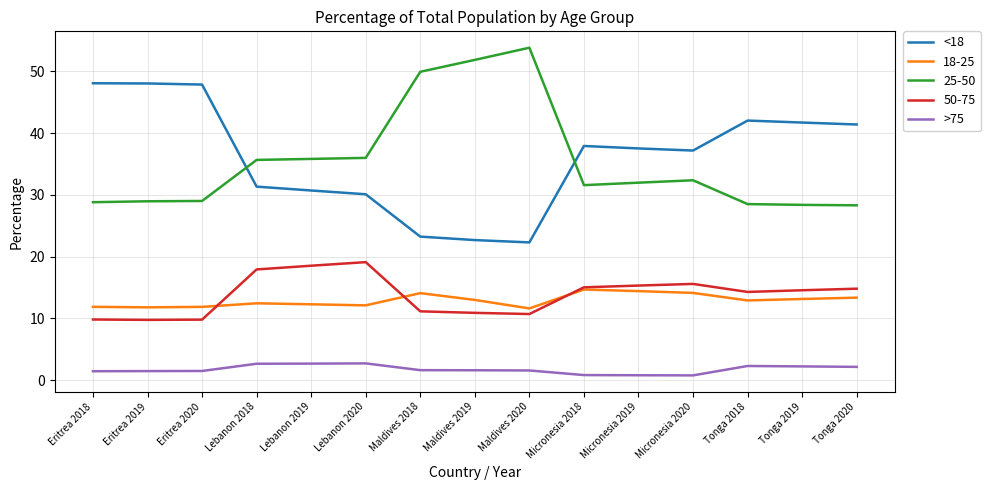

Rank the series by their maximum value, from lowest to highest.

>75, 18-25, 50-75, <18, 25-50